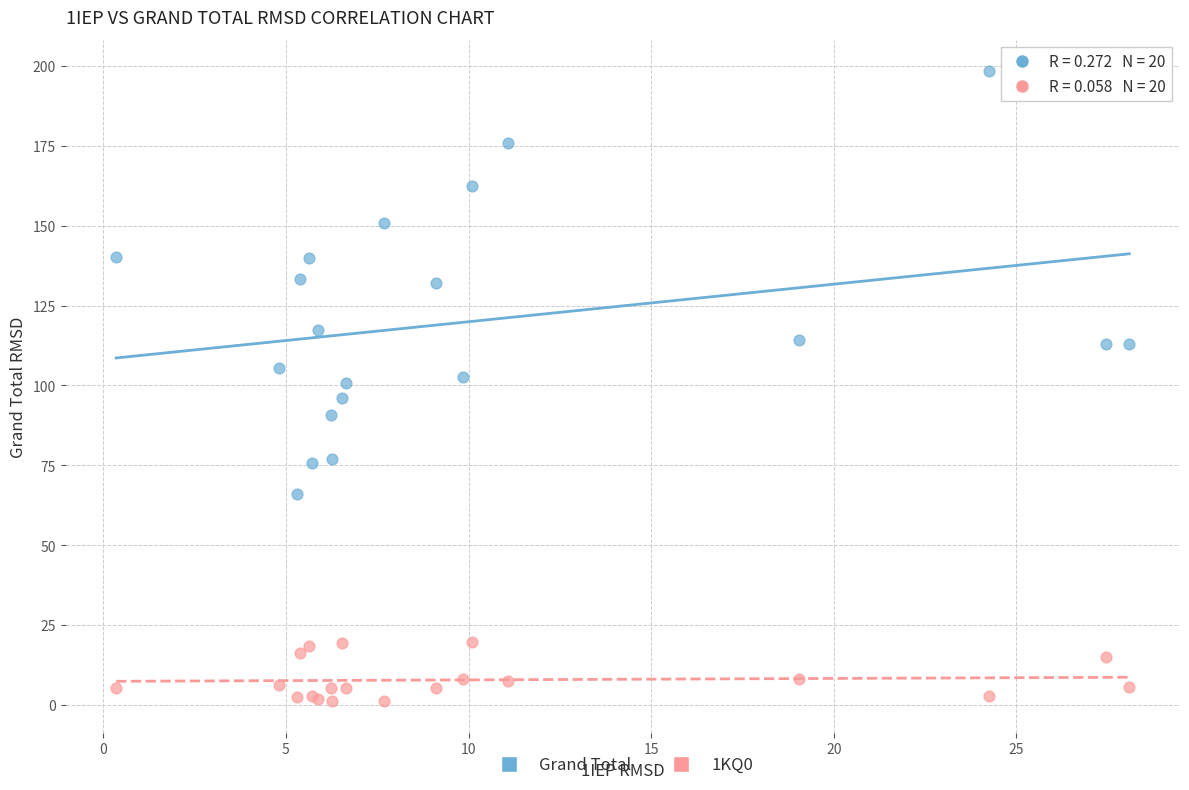

Which series reaches the maximum Y coordinate?

Grand Total